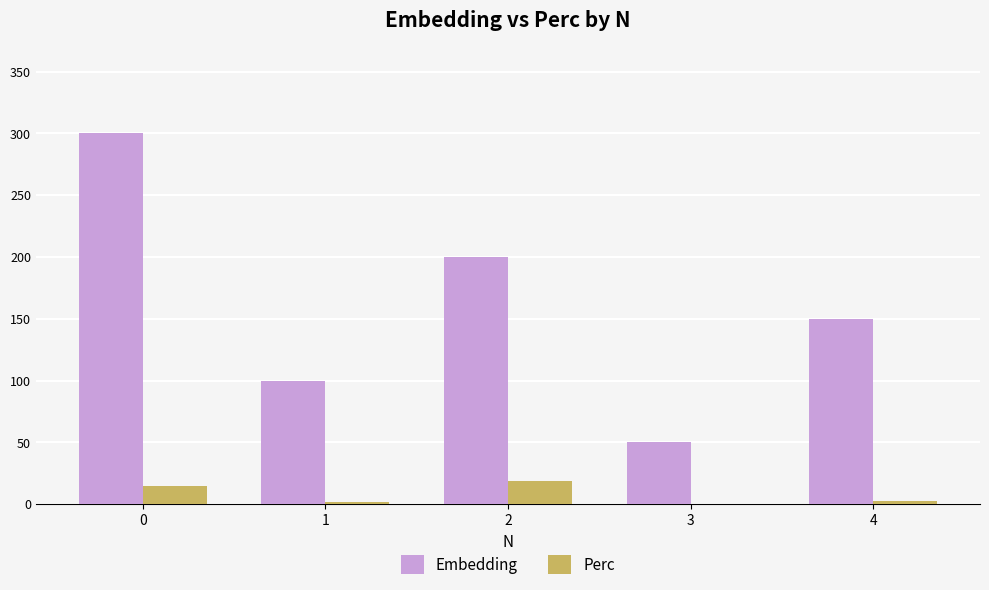

The Embedding series shows 78.3 at 3. True or false?

False